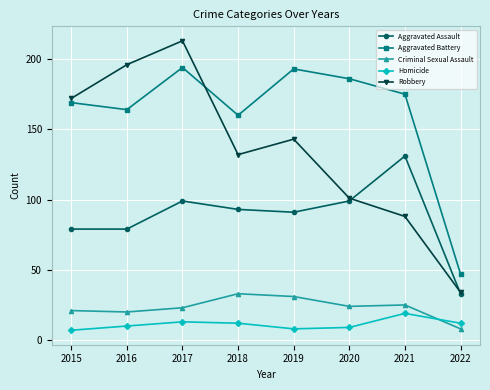

True or false: Homicide and Aggravated Battery intersect in this chart.

False